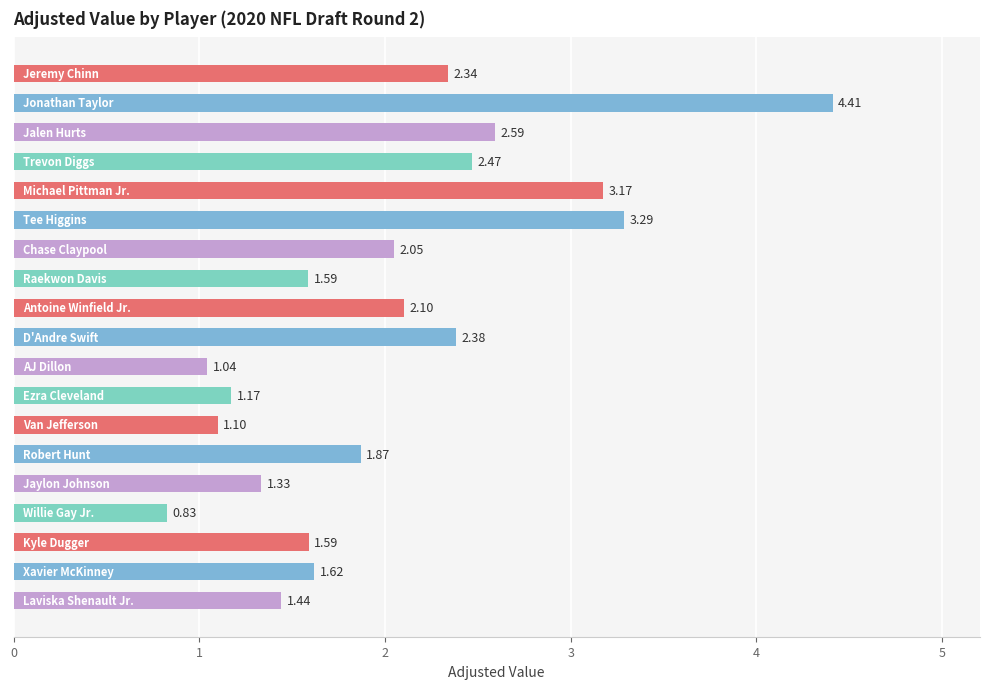

What is the sum of all values?

38.4